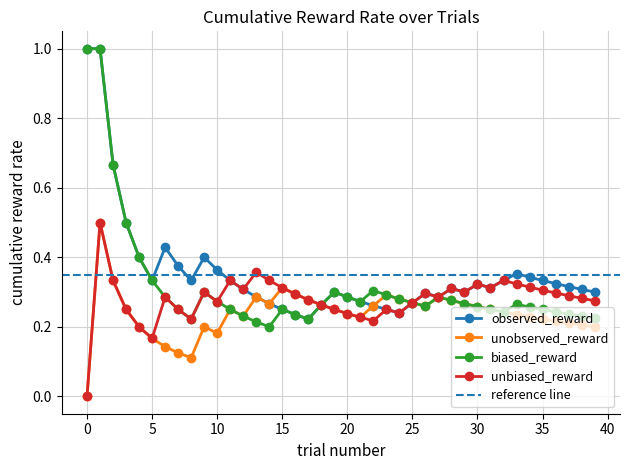

What are all the series names shown in the legend?

observed_reward, unobserved_reward, biased_reward, unbiased_reward